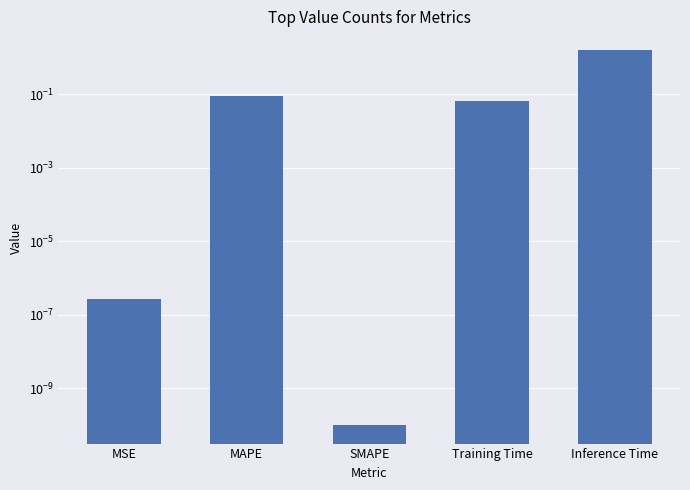

What is the average value?

0.3